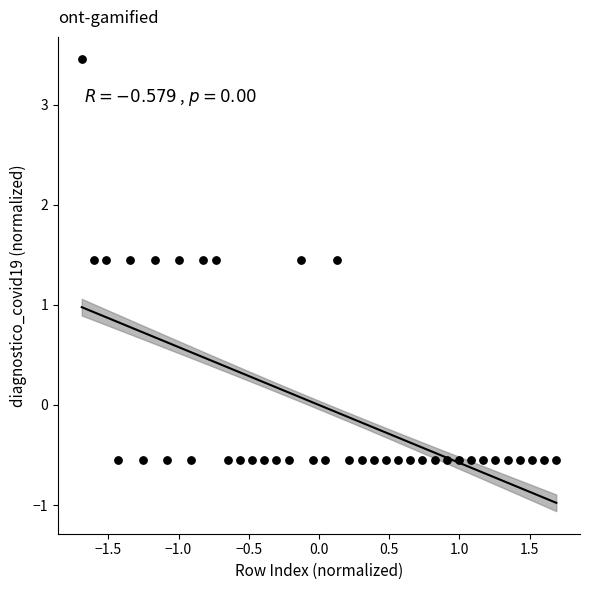

What is the range of Y values (max minus min)?

4.0